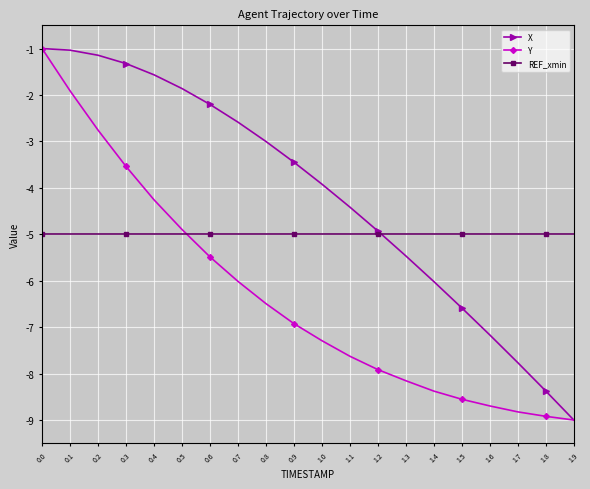

What value does the REF_xmin series have at 1.3?

-5.0